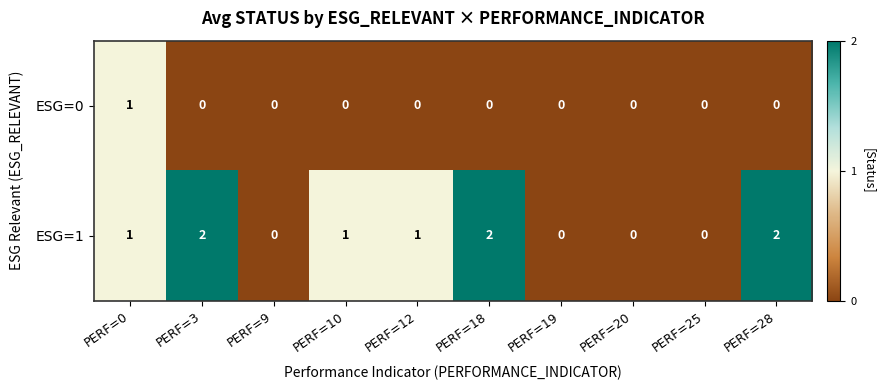

True or false: ESG=0 has a value of 0 at PERF=10.

True